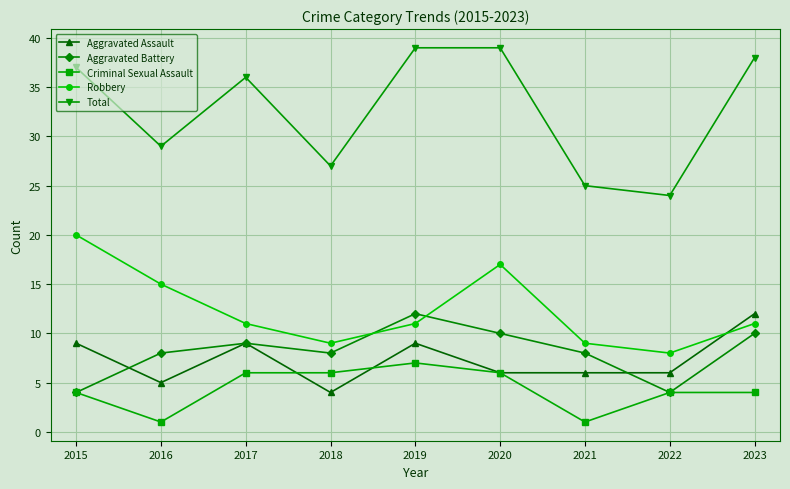

What is the sum of the Robbery values at 2018 and 2023?

20